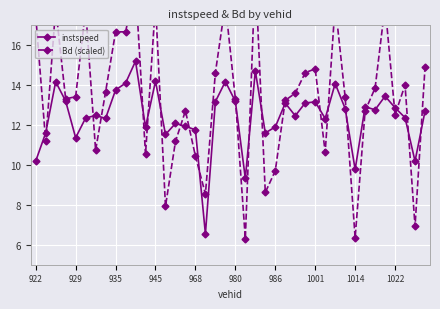

What is the sum of all Bd (scaled) values?

535.2